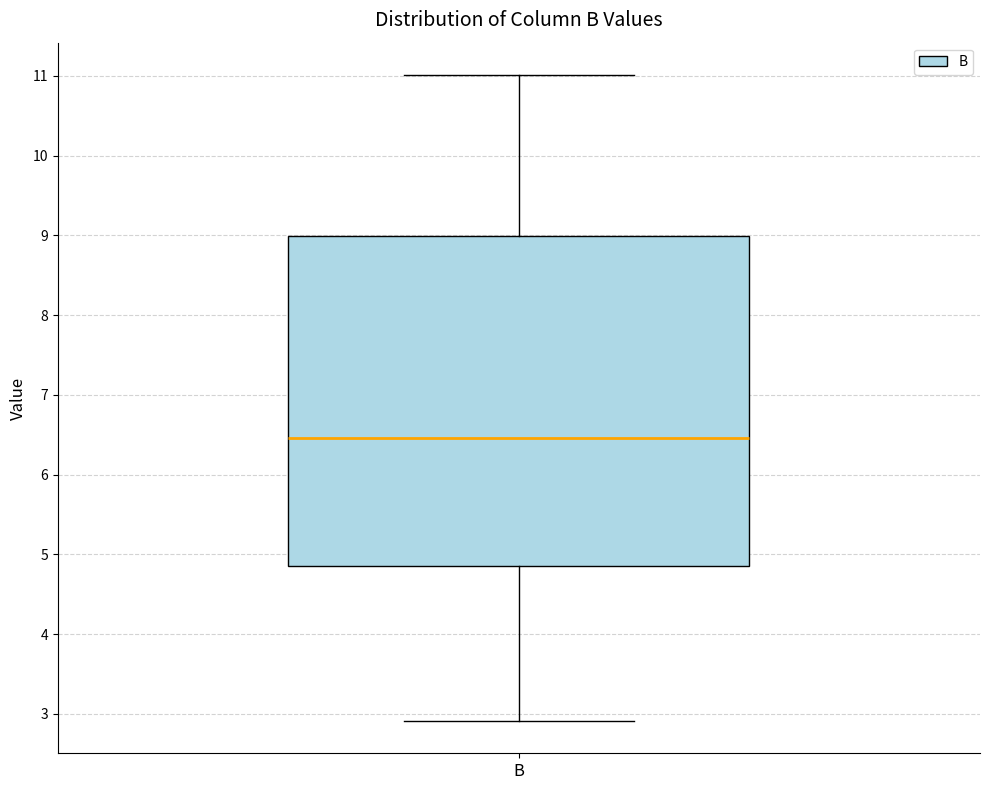

Where does the lower whisker of the box for B end on the y-axis? The values are not printed on the chart, so give them approximately, as read against the axis.

2.9